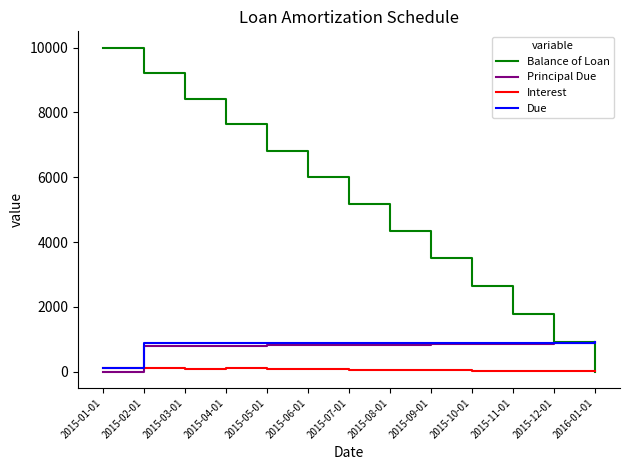

The value of Interest at 2015-04-01 is 101.9. True or false?

True